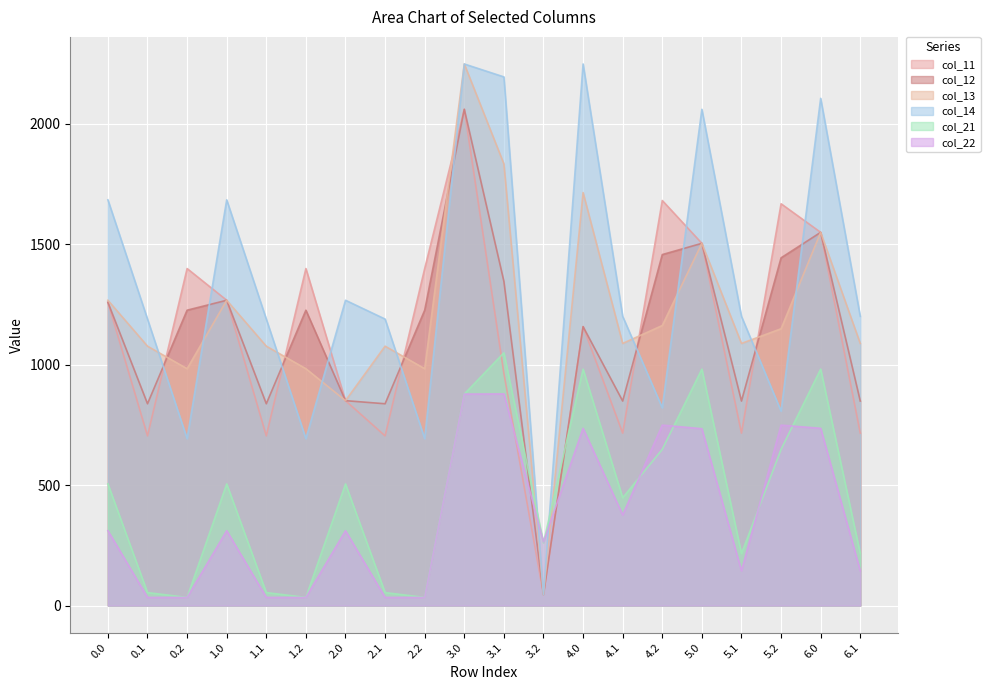

At which category is the sum across all series the highest?

3.0